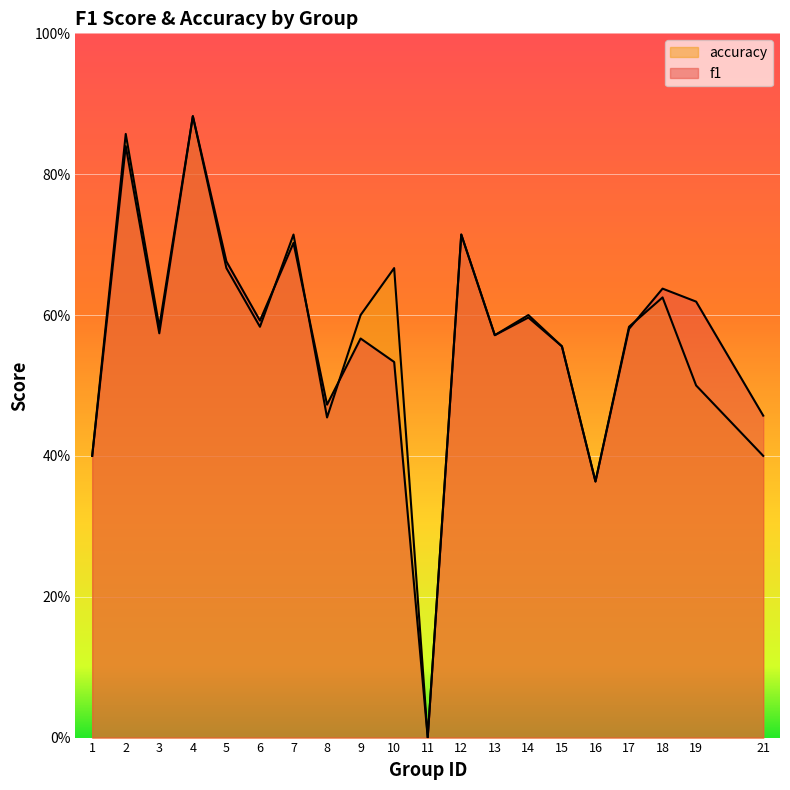

Which series has the widest spread of values?

f1